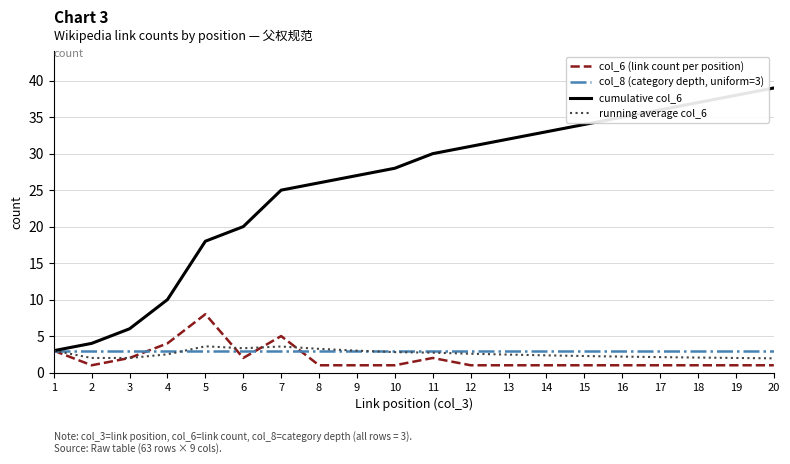

Between 9 and 16, which series saw the biggest shift?

cumulative col_6